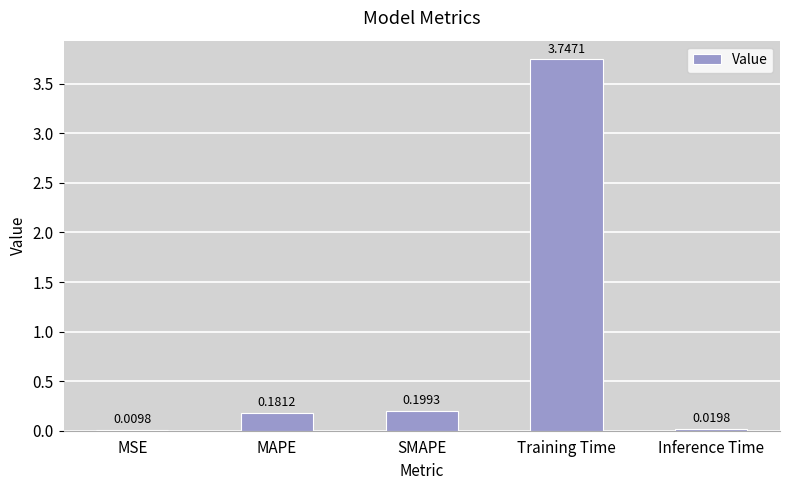

What is the change in value from SMAPE to Training Time?

+3.5